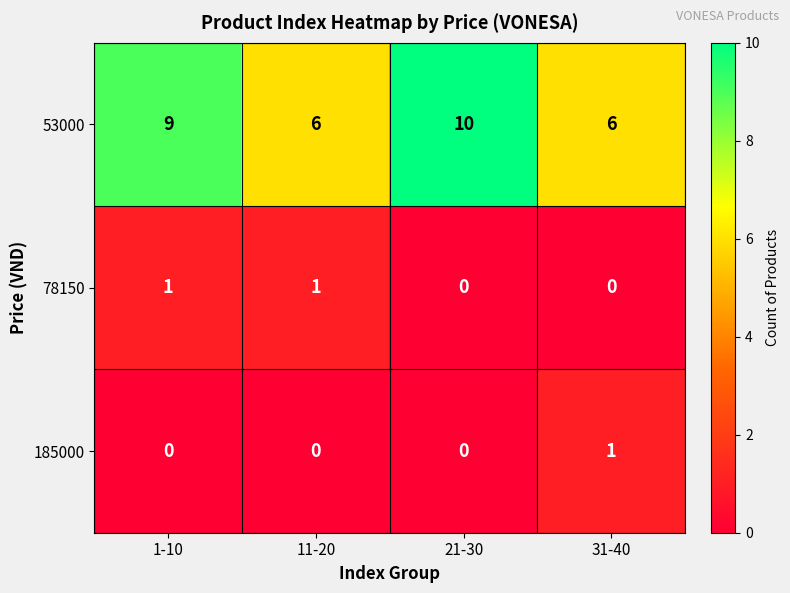

Rank the series at 31-40 from highest to lowest value.

53000, 185000, 78150